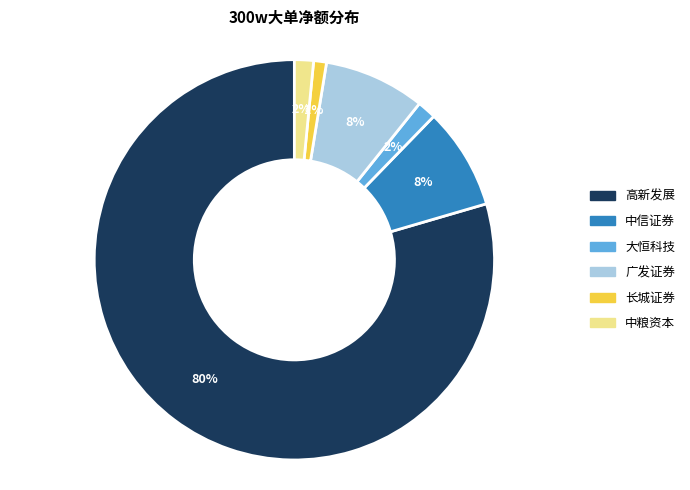

The 中粮资本 slice represents 2% of the pie. True or false?

True